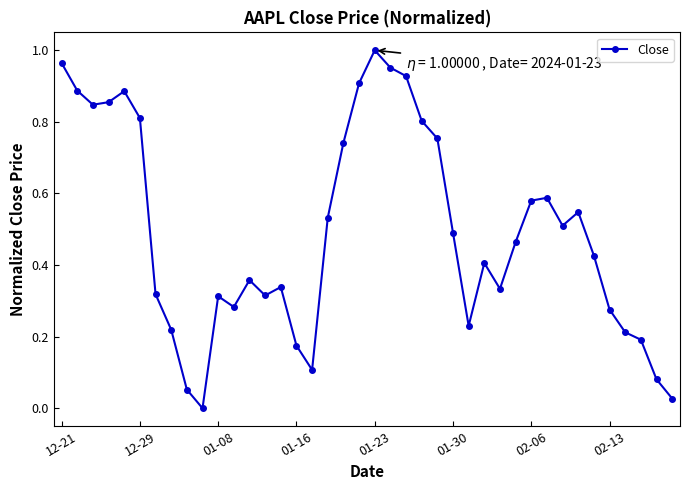

What is the sum of all values?

19.7